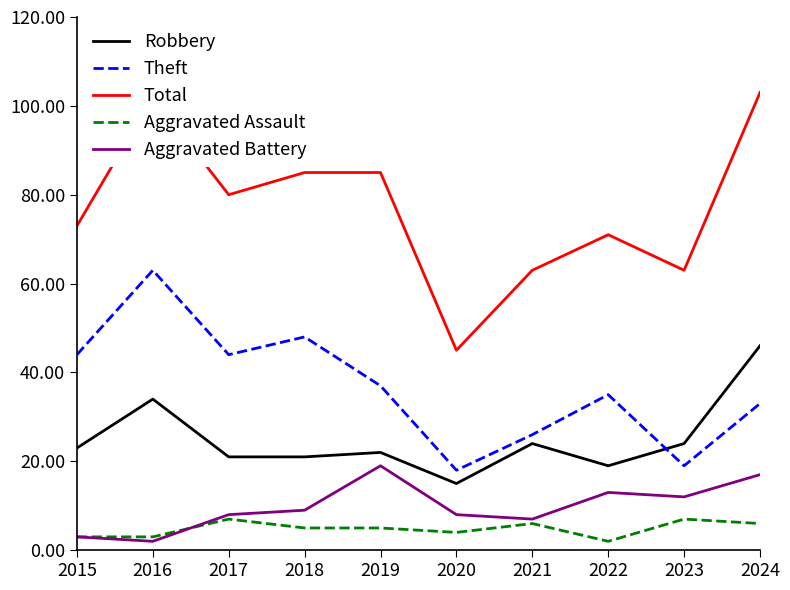

The value of Robbery at 2024 is 46. True or false?

True